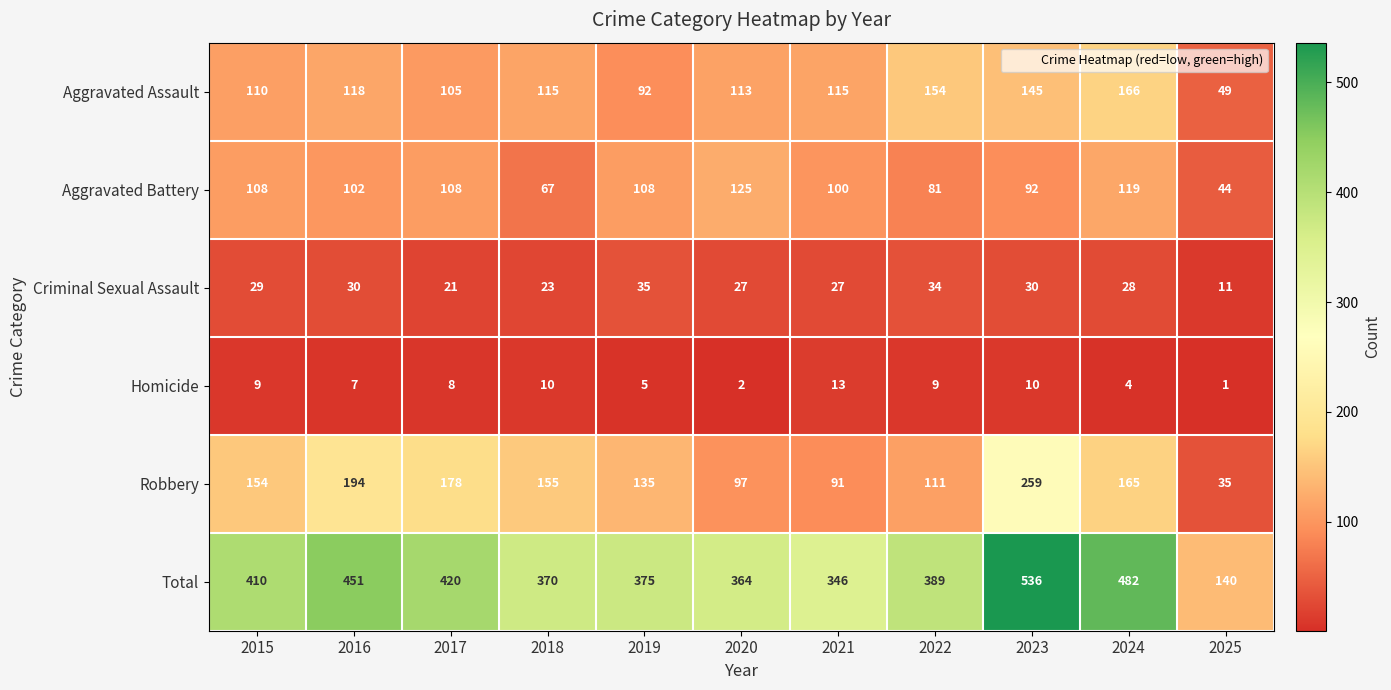

The value of Aggravated Battery at 2024 is 165. True or false?

False